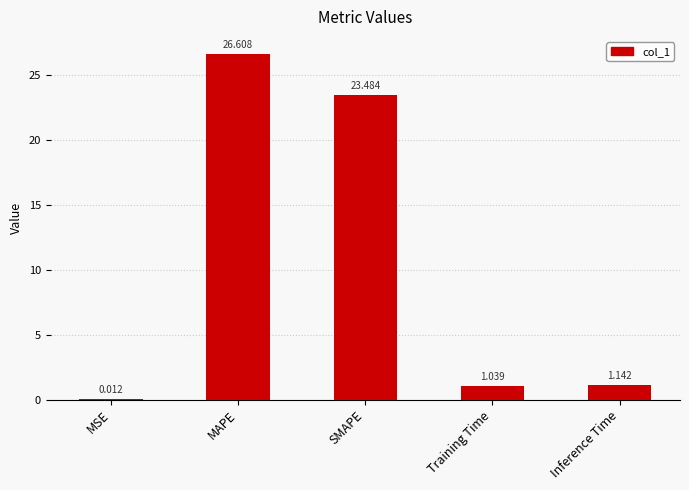

Which has a higher value, MAPE or SMAPE?

MAPE